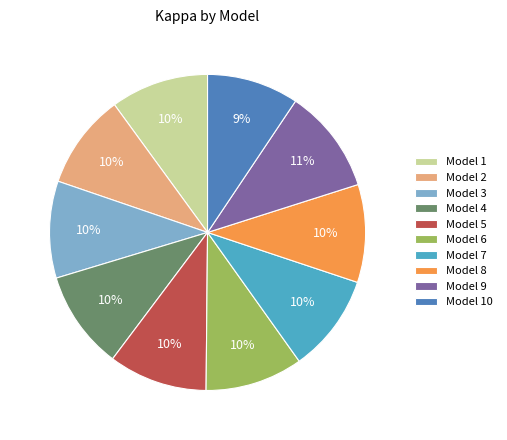

To the nearest percent, what portion does Model 5 represent?

10%